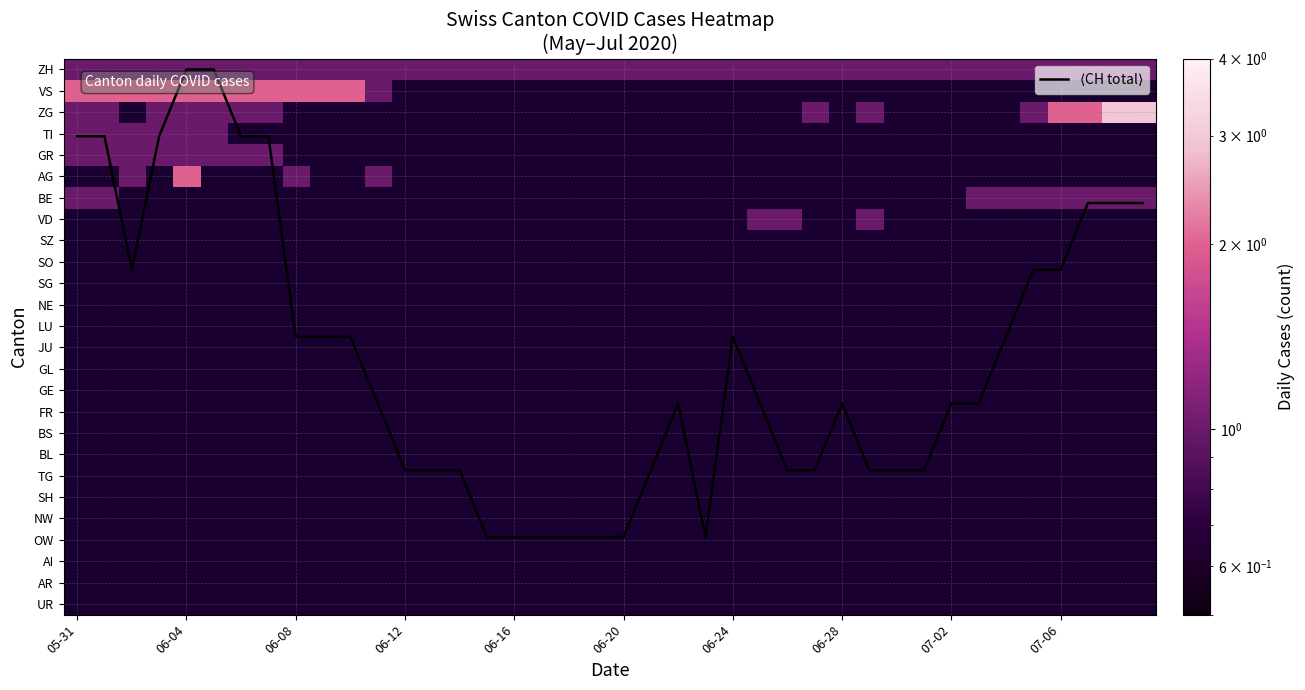

Which series has the largest total across all categories?

$\langle$CH total$\rangle$